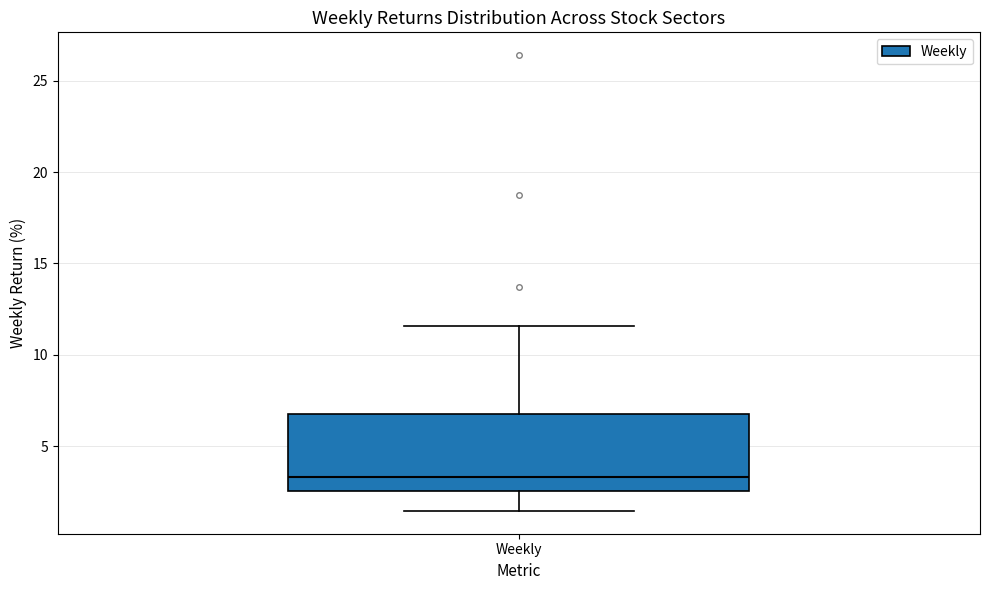

Where does the median line of the box for Weekly sit on the y-axis? The values are not printed on the chart, so give them approximately, as read against the axis.

3.5